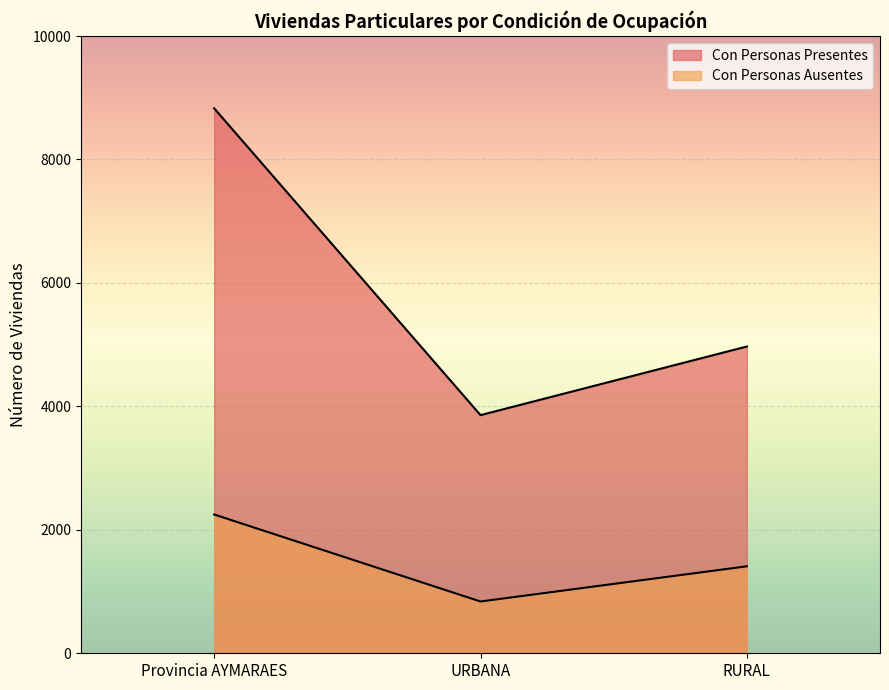

How many lines are shown in the chart?

2